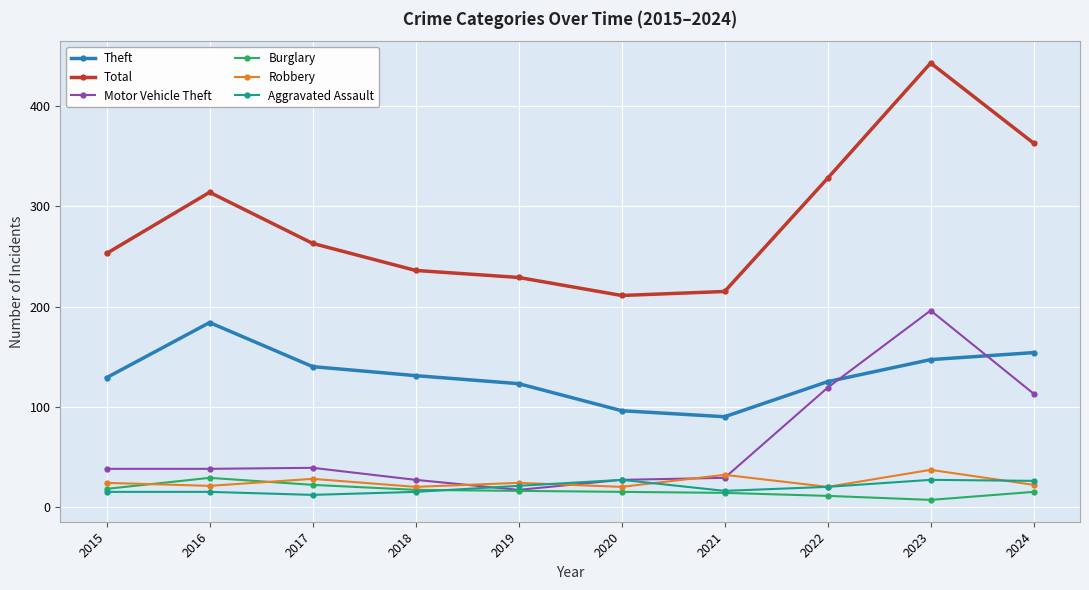

Which series has the widest spread of values?

Total